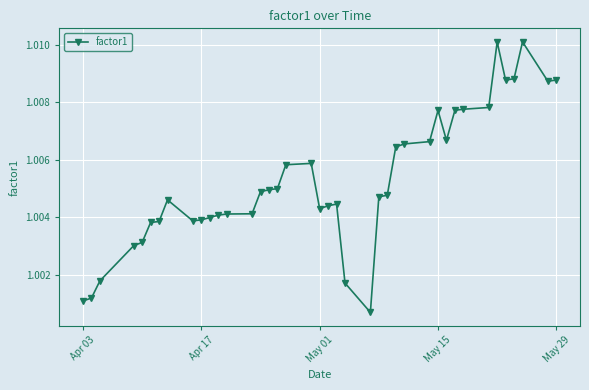

Count the number of data series in this chart.

1